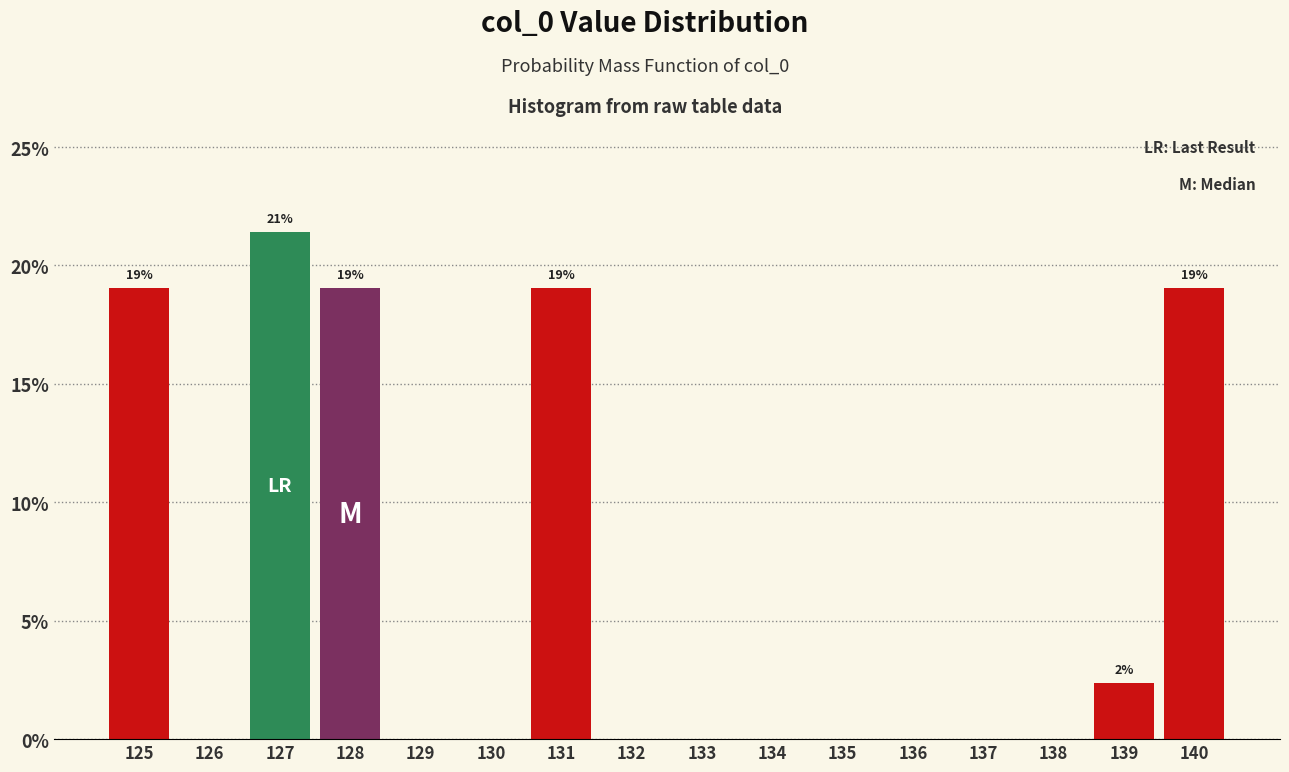

Reading left to right, what are all the values shown in this chart?

125=19.0	126=0.0	127=21.4	128=19.0	129=0.0	130=0.0	131=19.0	132=0.0	133=0.0	134=0.0	135=0.0	136=0.0	137=0.0	138=0.0	139=2.4	140=19.0